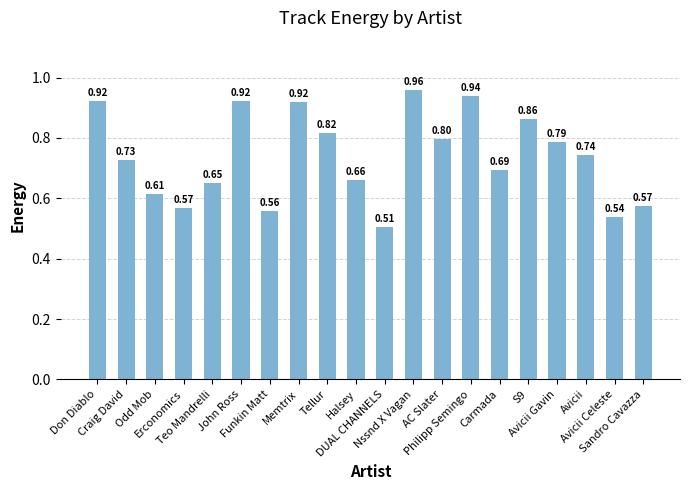

What is the difference between the maximum and second lowest values?

0.4